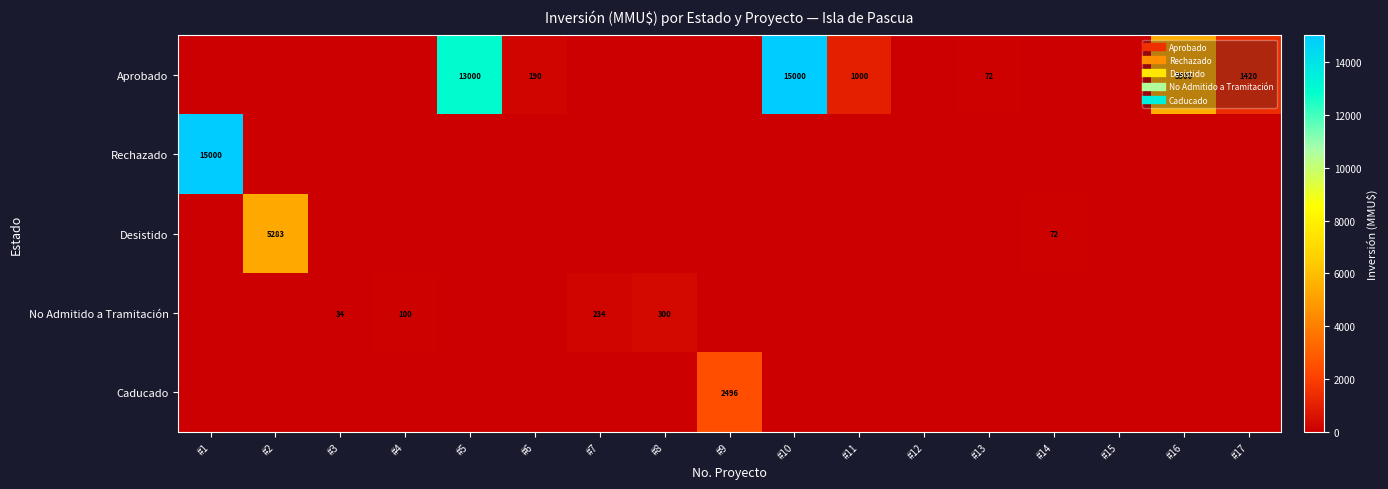

What is the sum of all Caducado values?

2496